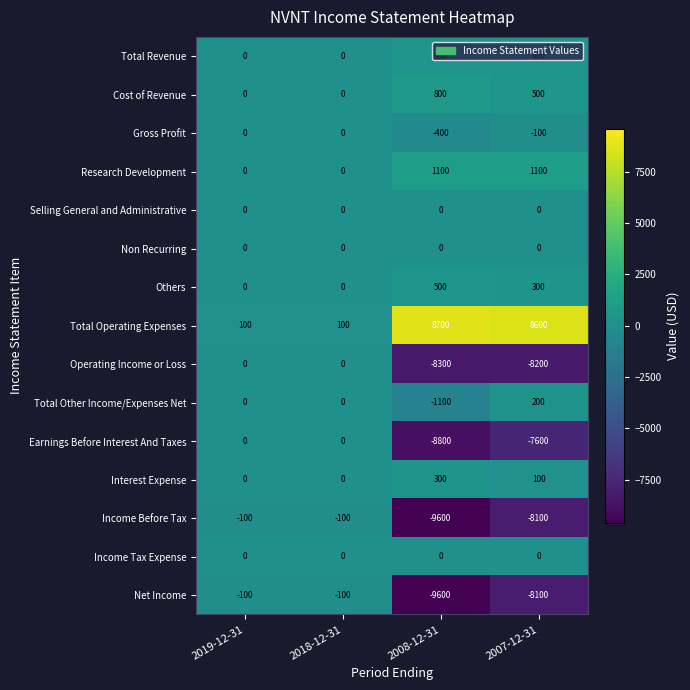

How many Interest Expense values are between 0 and 300?

4